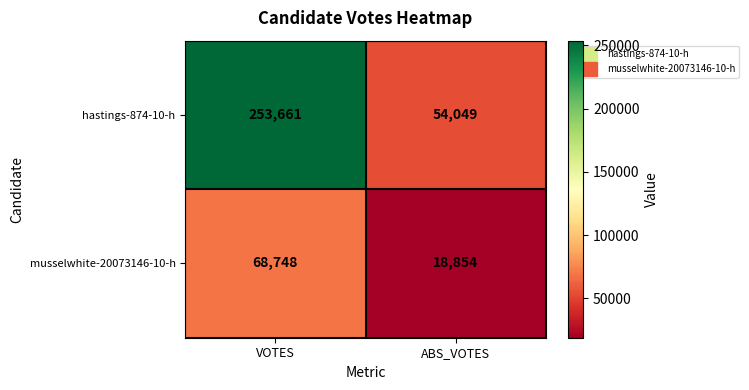

What value does the musselwhite-20073146-10-h series have at VOTES?

68748